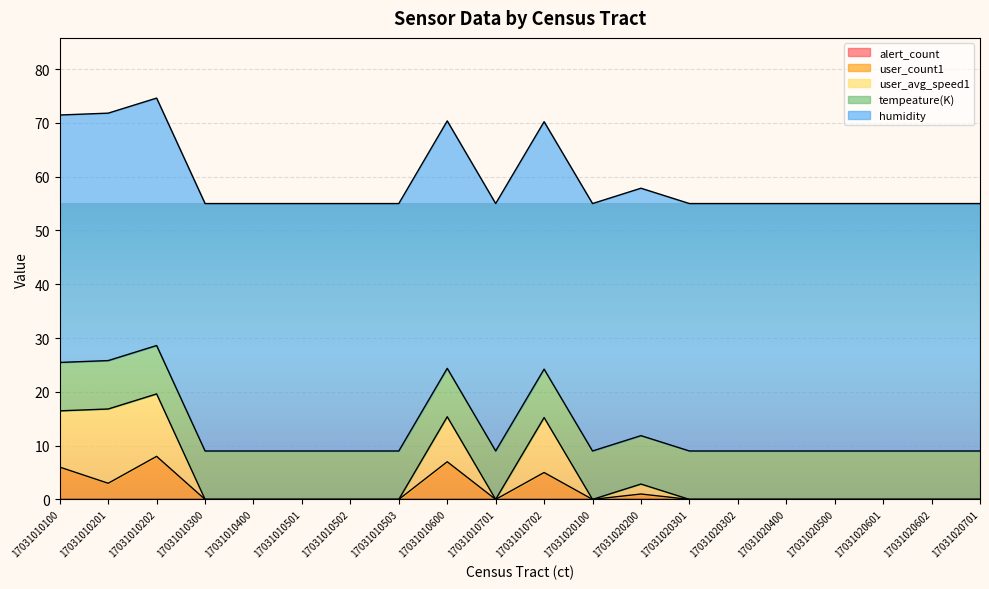

Does the chart display data point markers on the line(s)?

No